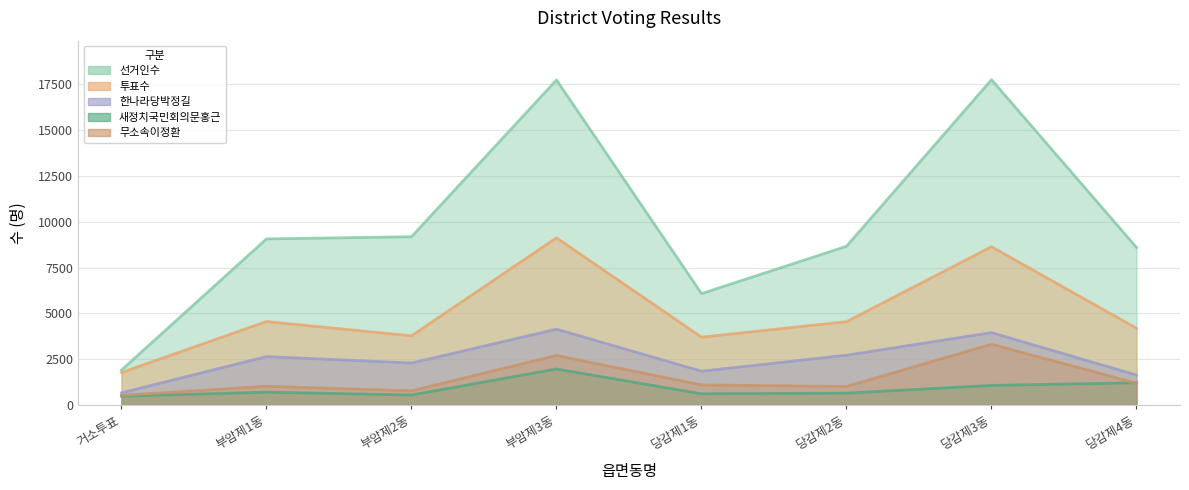

Where is 새정치국민회의문홍근 nearest to the value 1228?

당감제4동